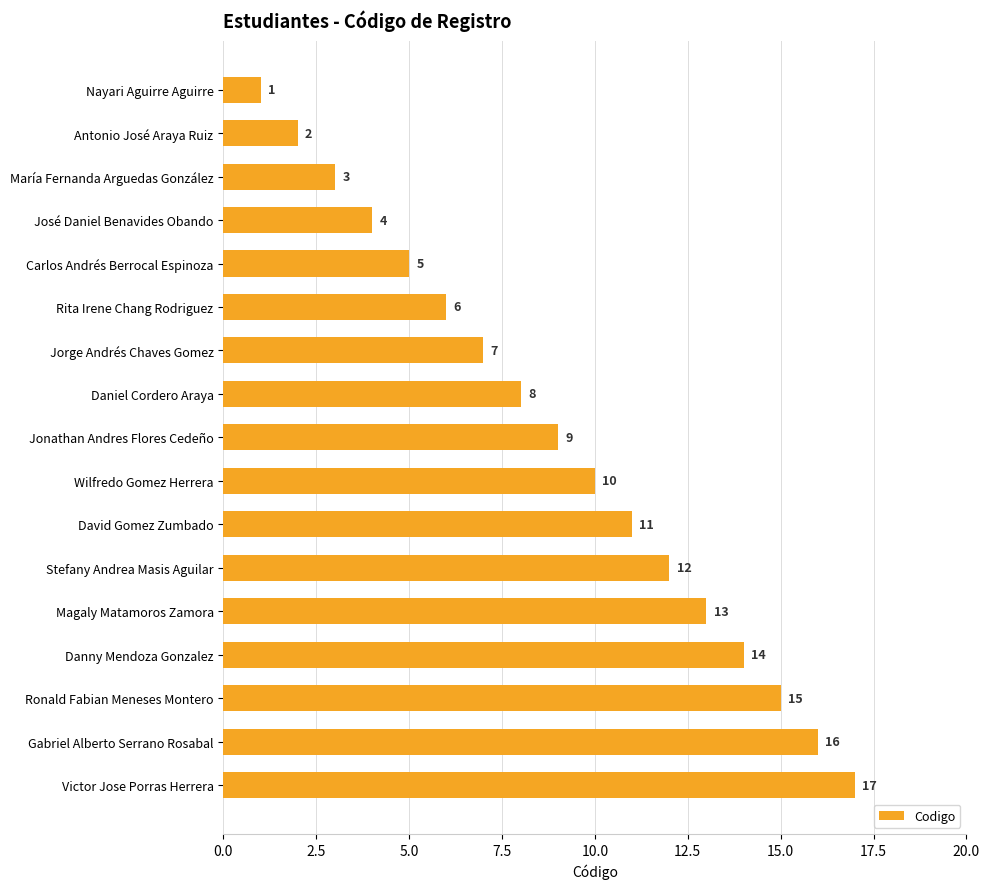

Is it true that the value at Rita Irene Chang Rodriguez is 2?

False